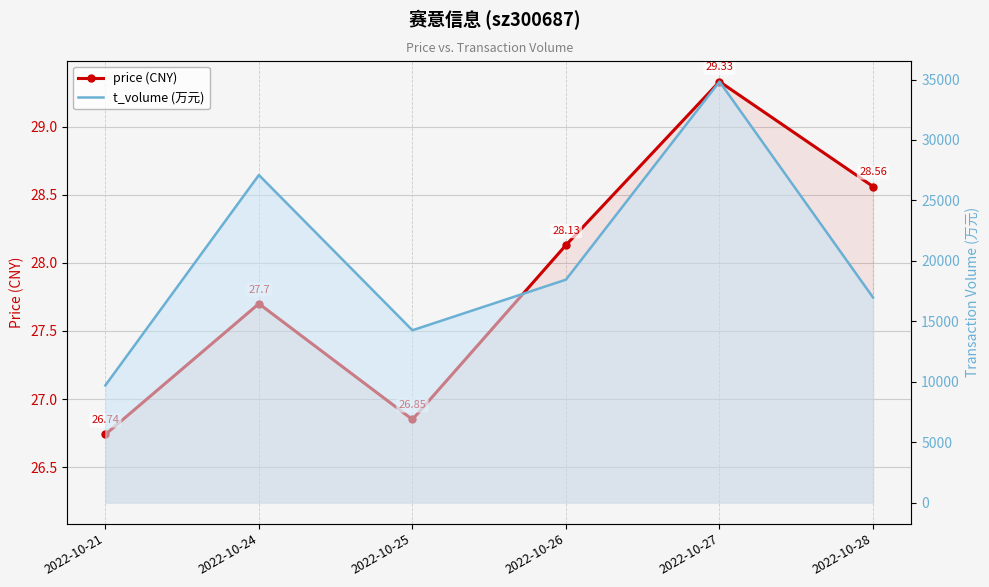

Is the value of t_volume (万元) at 2022-10-26 greater than the value of price (CNY) at 2022-10-28?

Yes